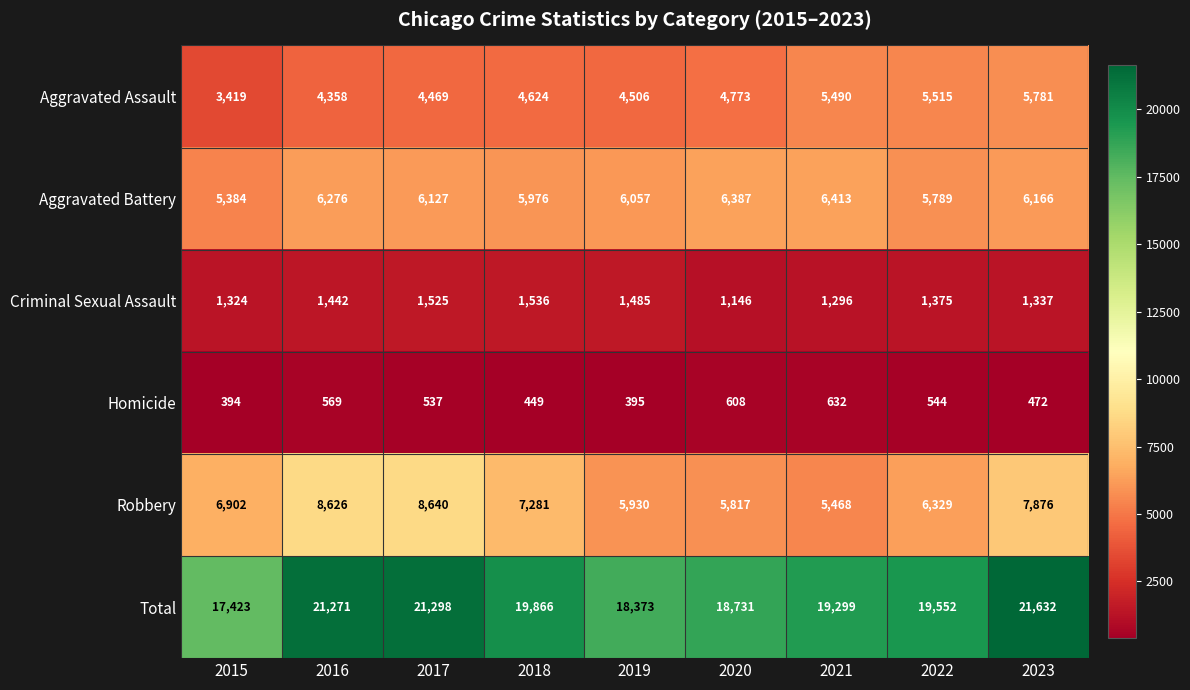

At which category does the chart reach its minimum across all series?

2015